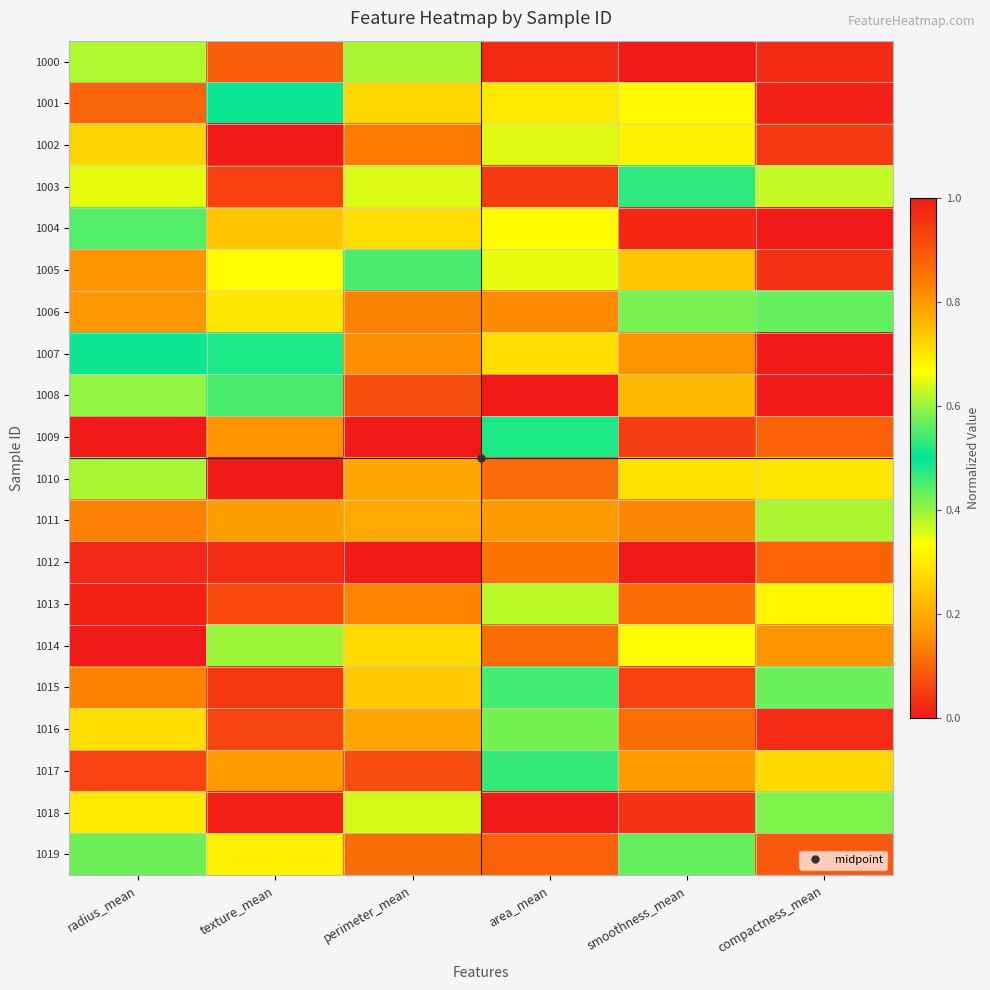

What is the total value across all series at compactness_mean?

12.5